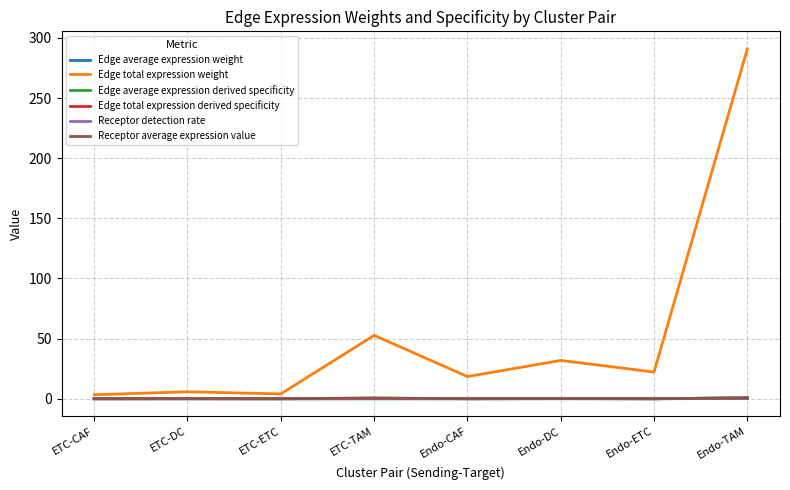

What is the difference between the maximum and minimum values in the Edge average expression weight series?

0.3